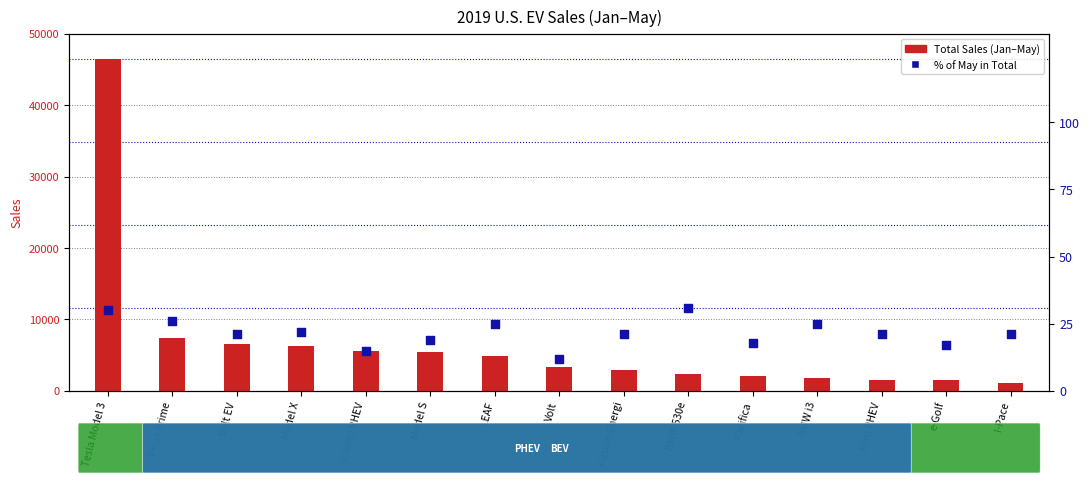

What is the total value across all series at Volt?

3345